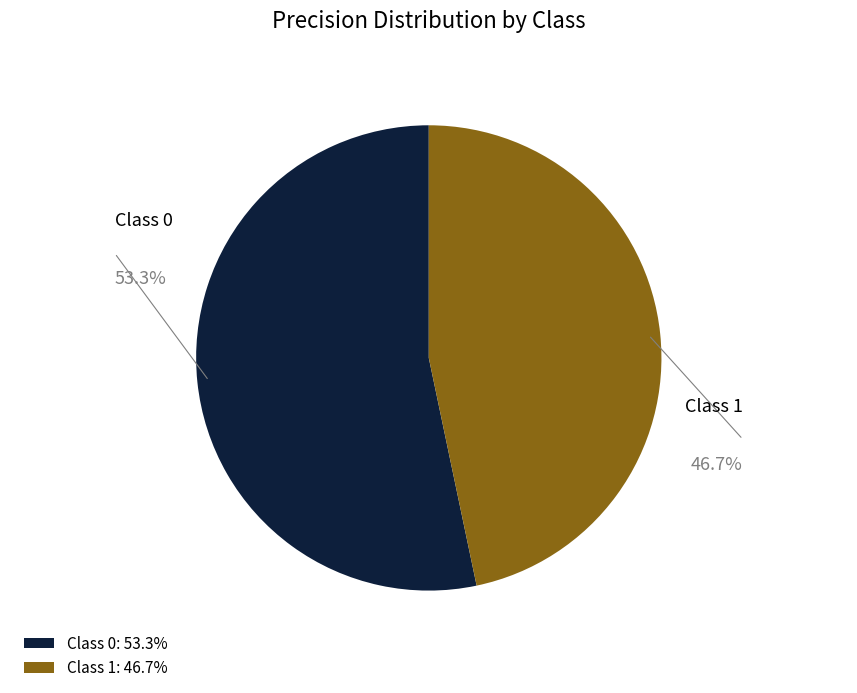

Does any single category account for the majority?

Yes